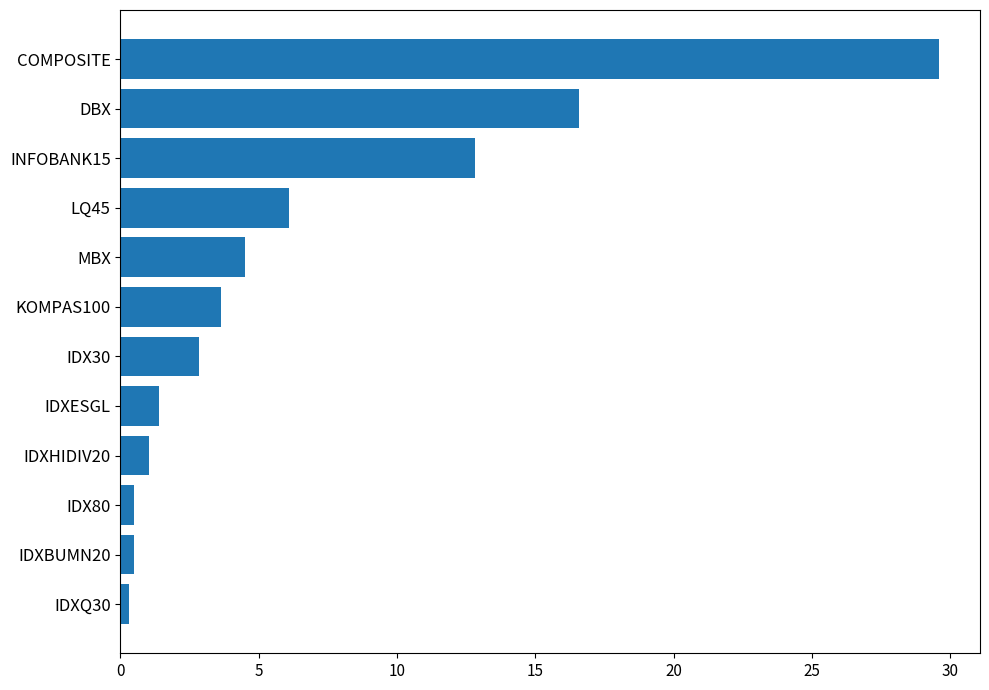

What is the label of the 5th bar from the bottom?

IDXESGL